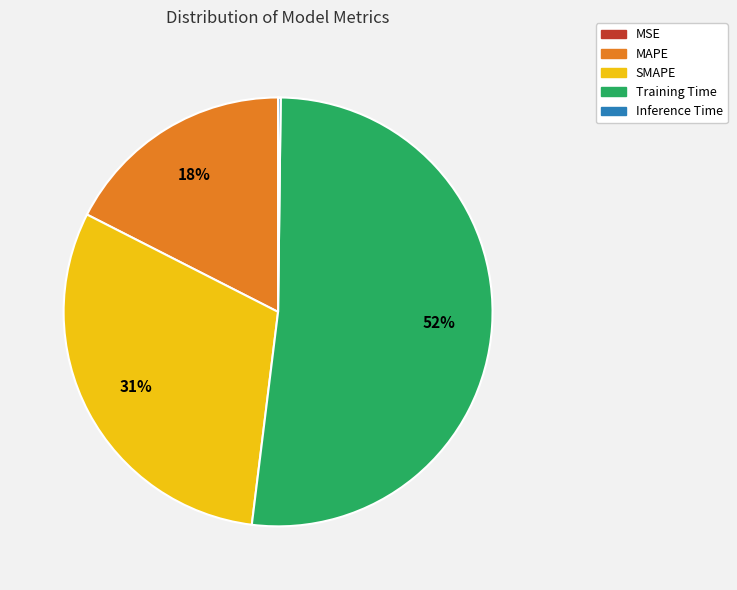

Which slice is the largest?

Training Time